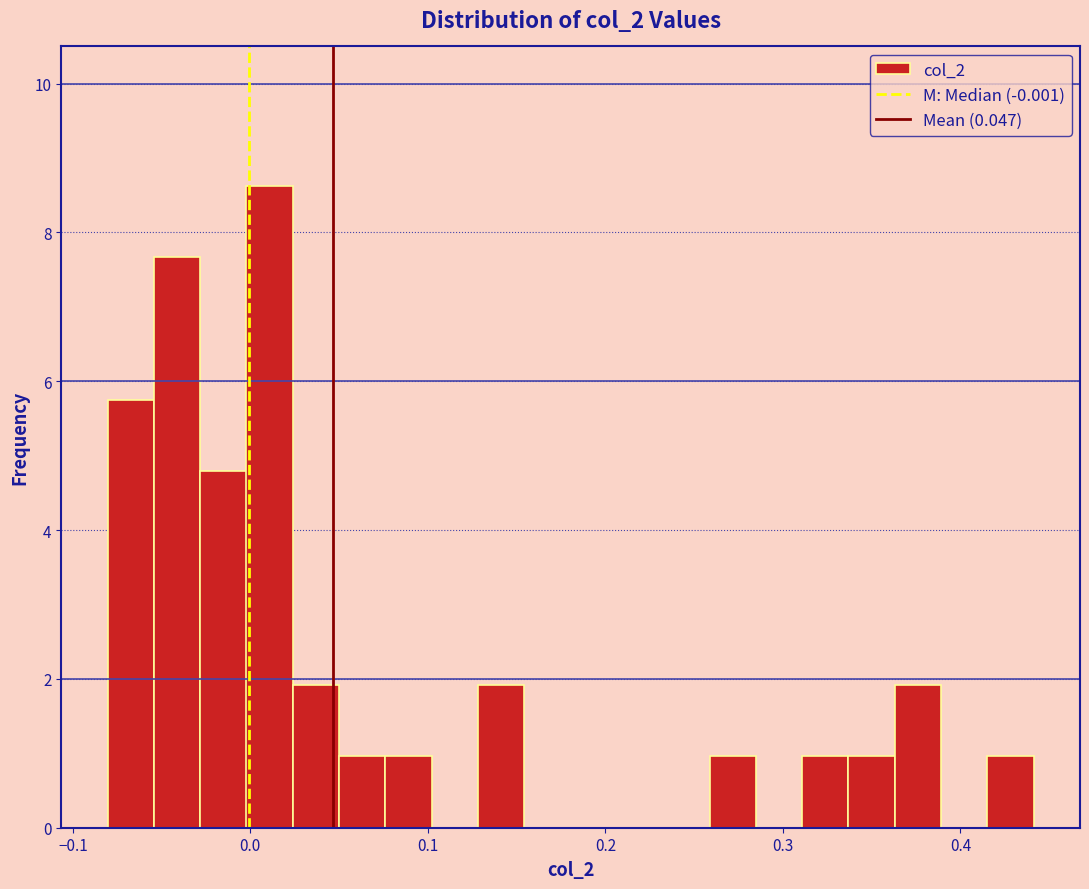

Read against the x-axis, roughly where is the centre of the tallest bar?

0.01